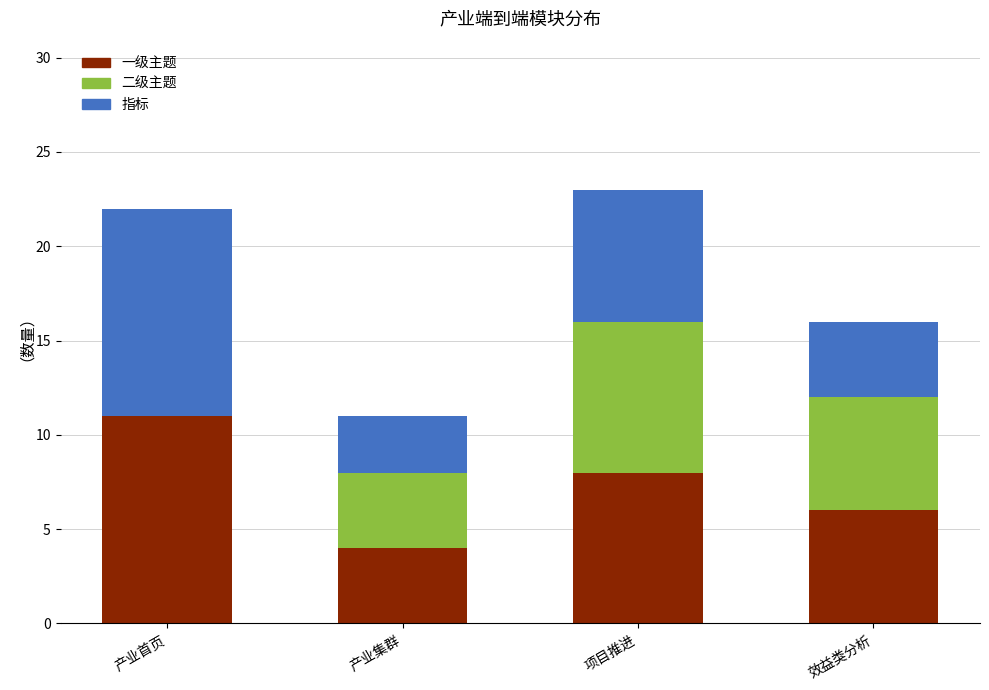

Read the 一级主题 value at 项目推进.

8